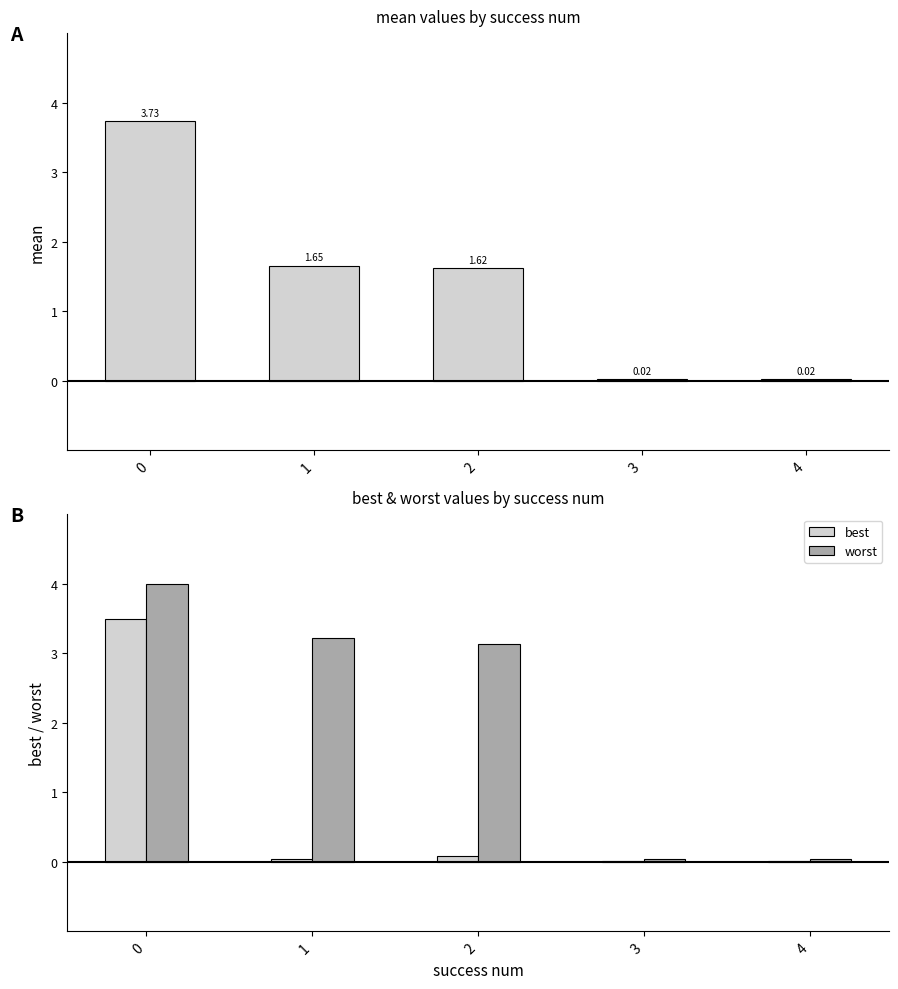

Is it true that worst equals 0.0 at 3?

True